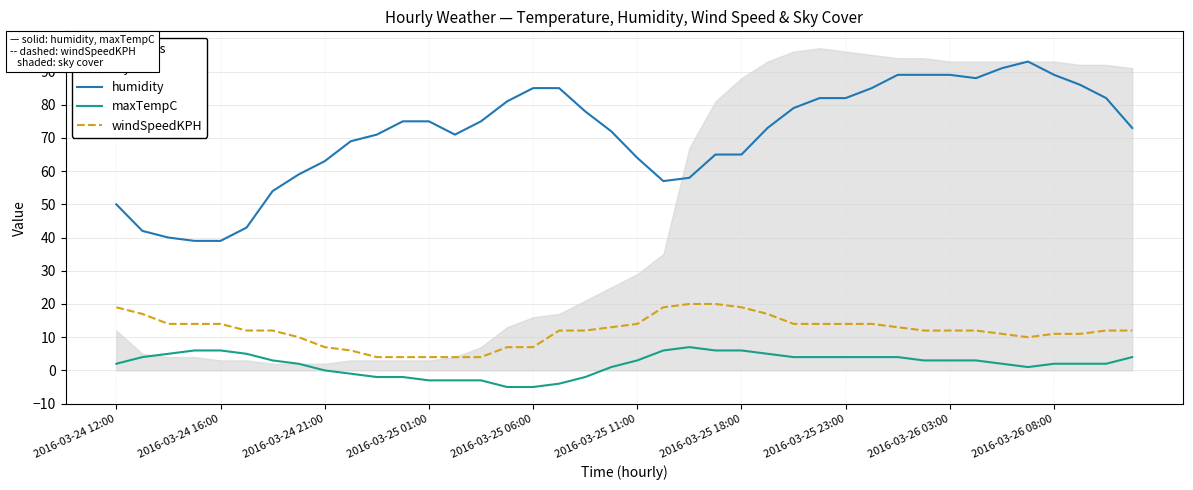

Is it true that maxTempC equals 2 at 2016-03-24 16:00?

False